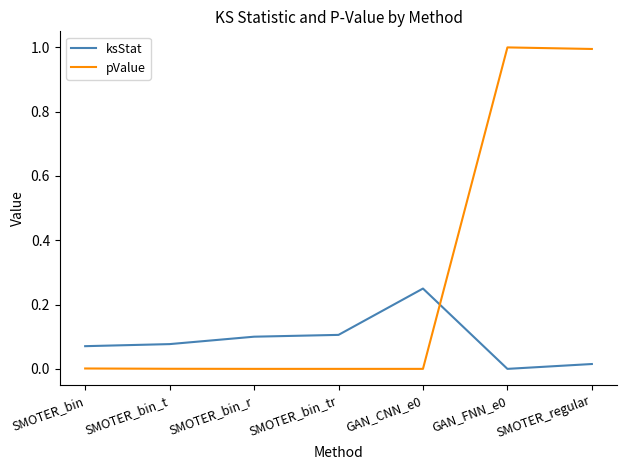

Which series has the largest range (max minus min)?

pValue